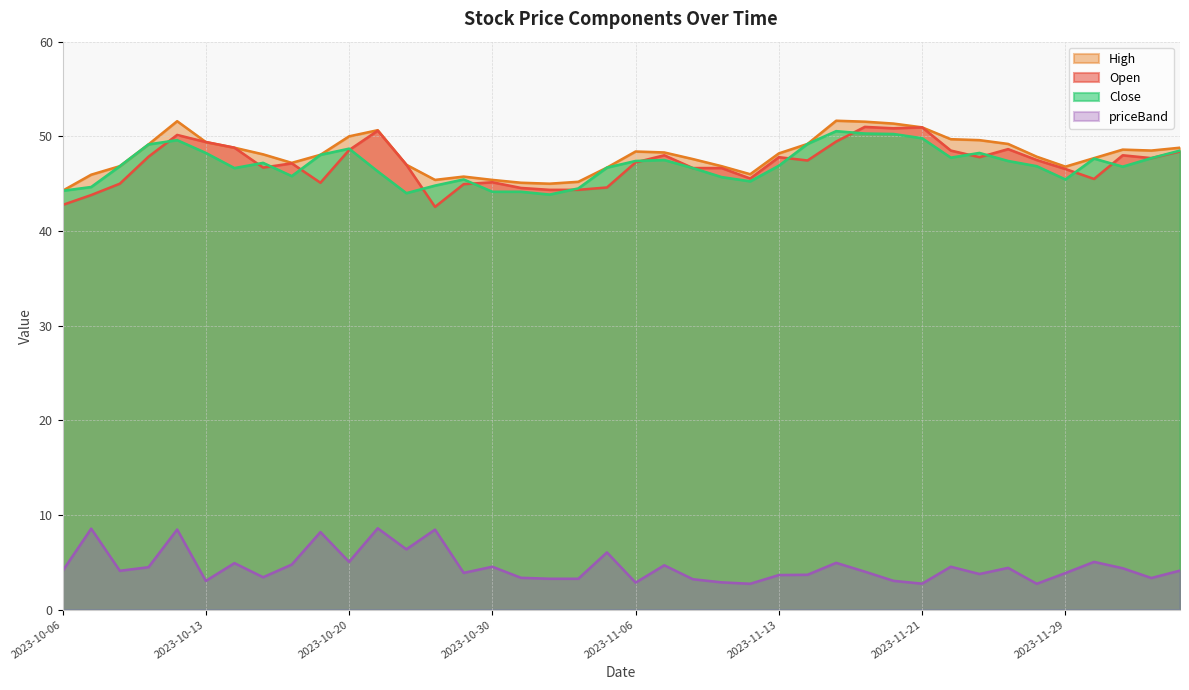

What position from the left is 2023-10-11?

4